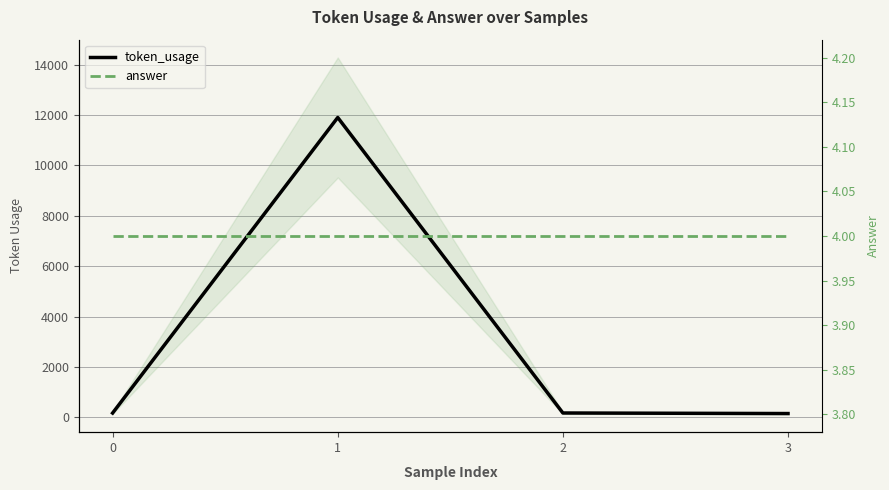

Which series changed the most between 0 and 1?

token_usage